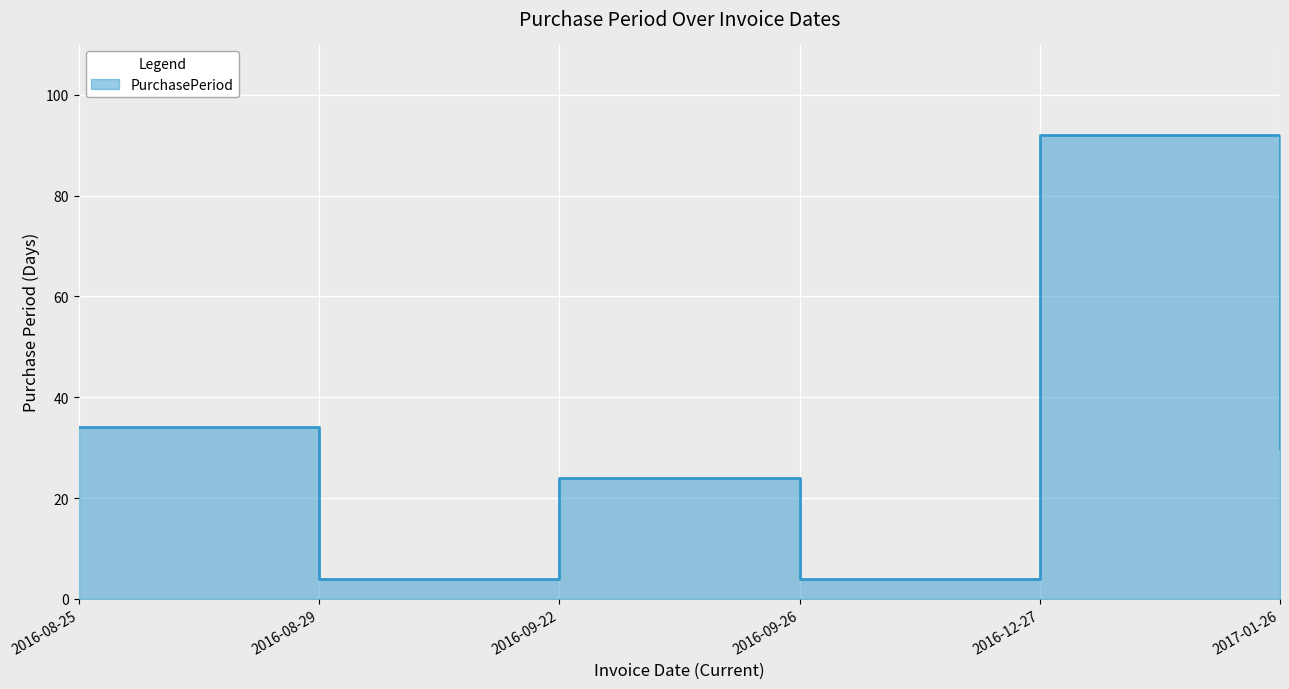

How many data points are less than 30?

3